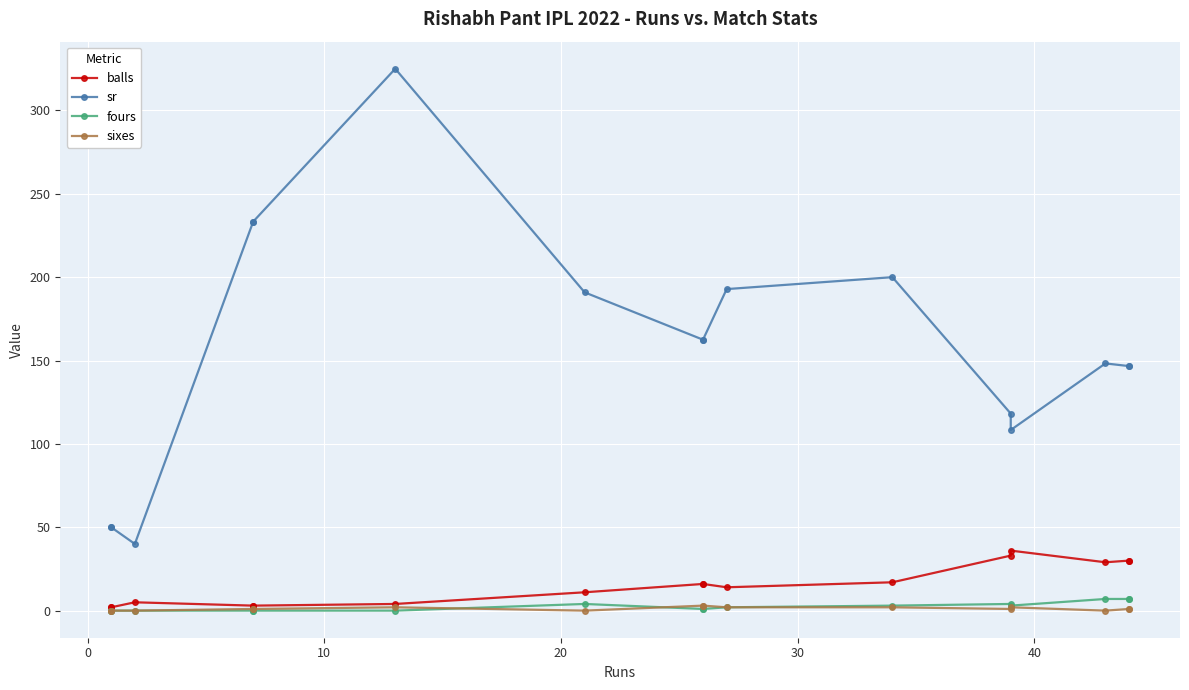

The balls series shows 14.3 at 50. True or false?

False